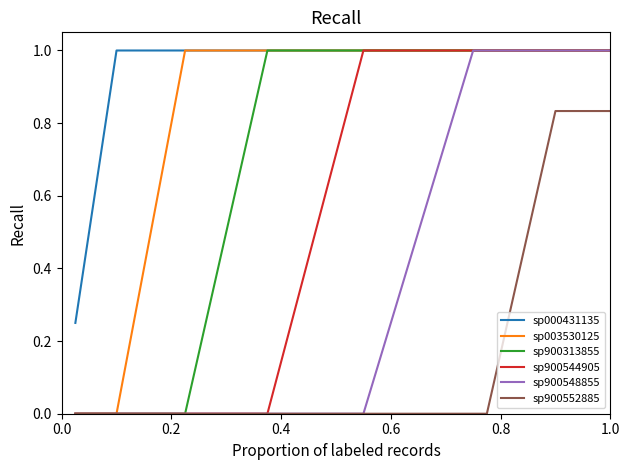

What is the maximum value shown in the chart?

1.0